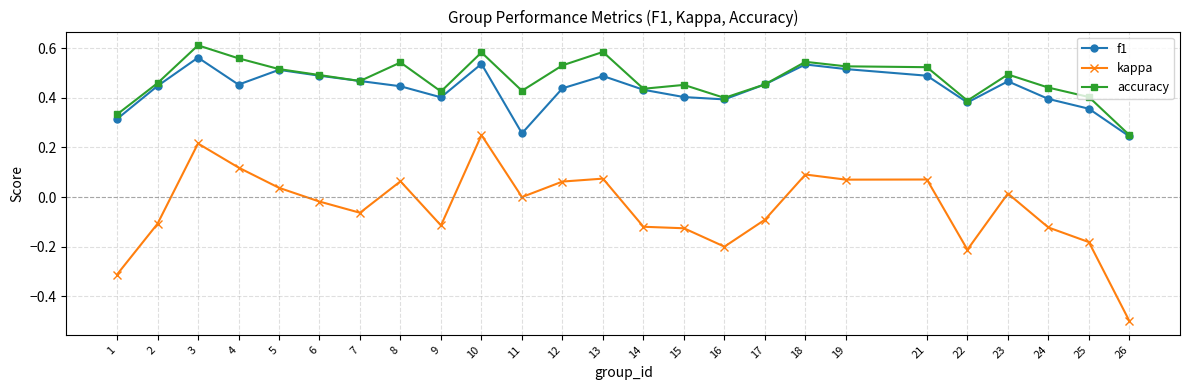

Is the value of accuracy at 8 greater than the value of f1 at 19?

Yes